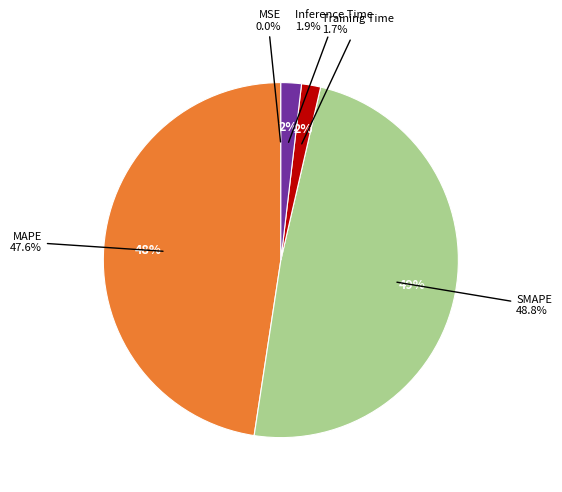

What percentage is the MAPE slice, to the nearest percent?

48%